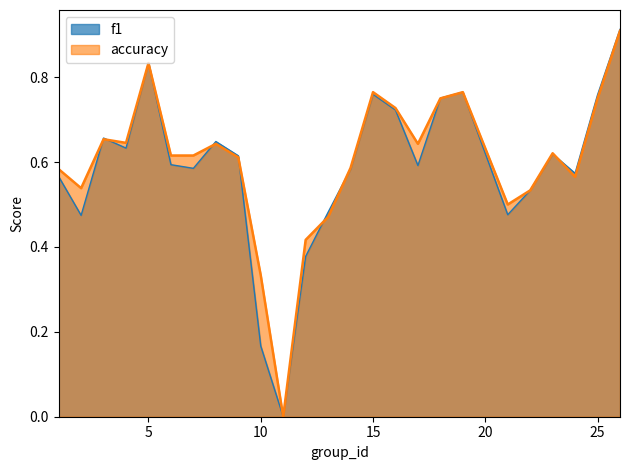

Which series has the largest range (max minus min)?

f1